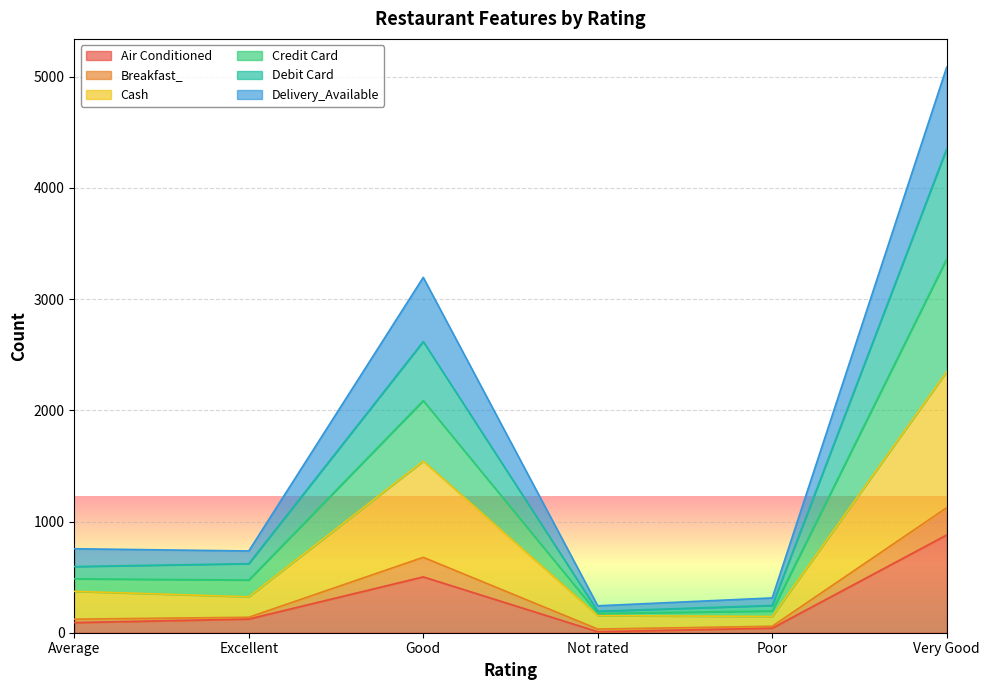

Which category has the highest value in the Air Conditioned series?

Very Good